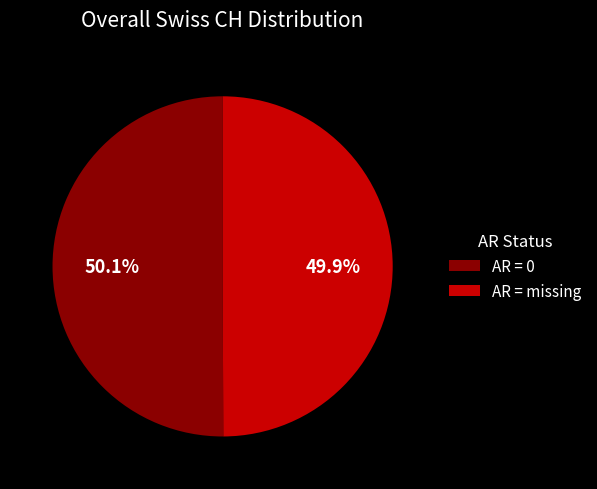

Count the number of slices in the pie.

2